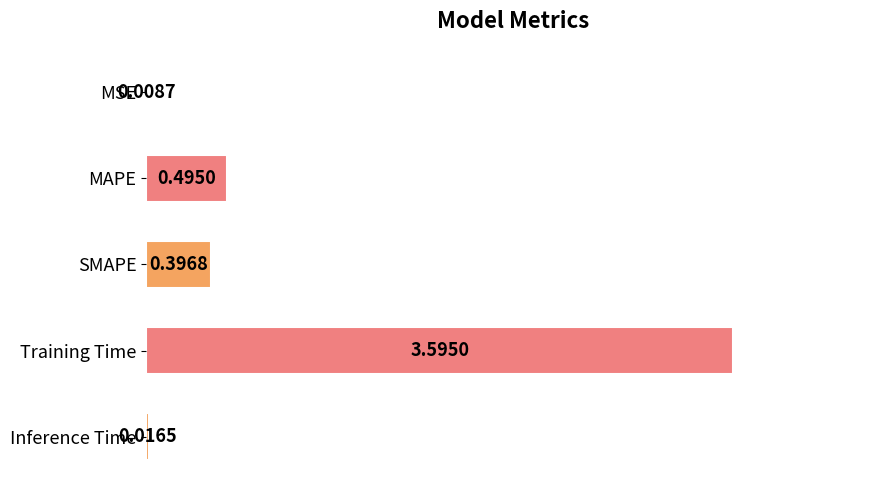

What is the sum of all values?

4.5